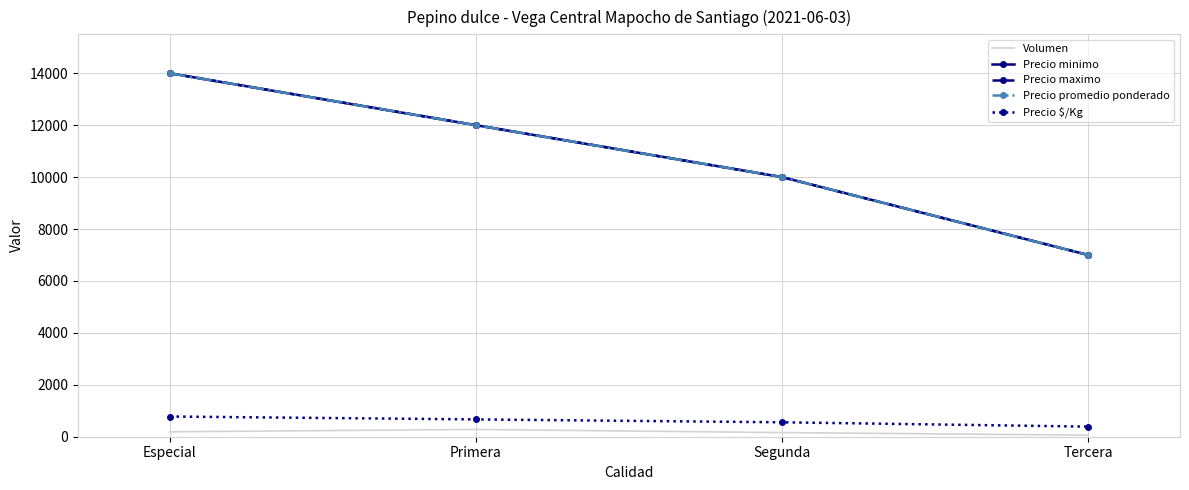

What is the sum of the Precio $/Kg values at Segunda and Primera?

1223